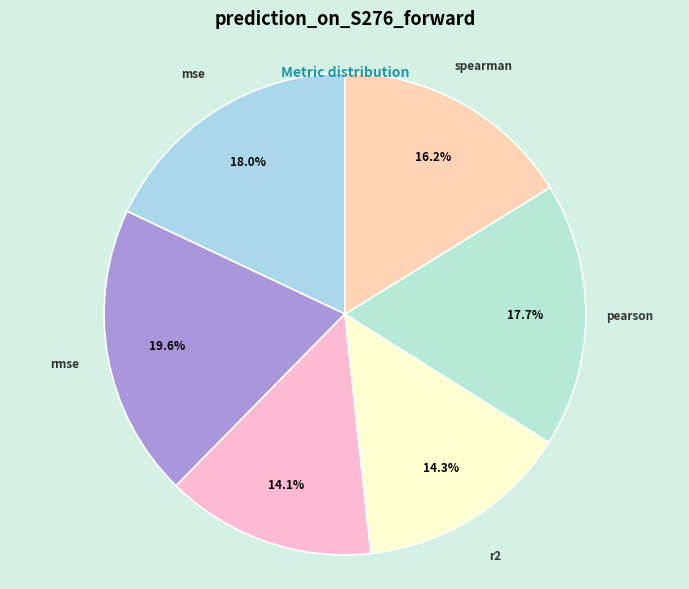

How many slices are in this pie chart?

6